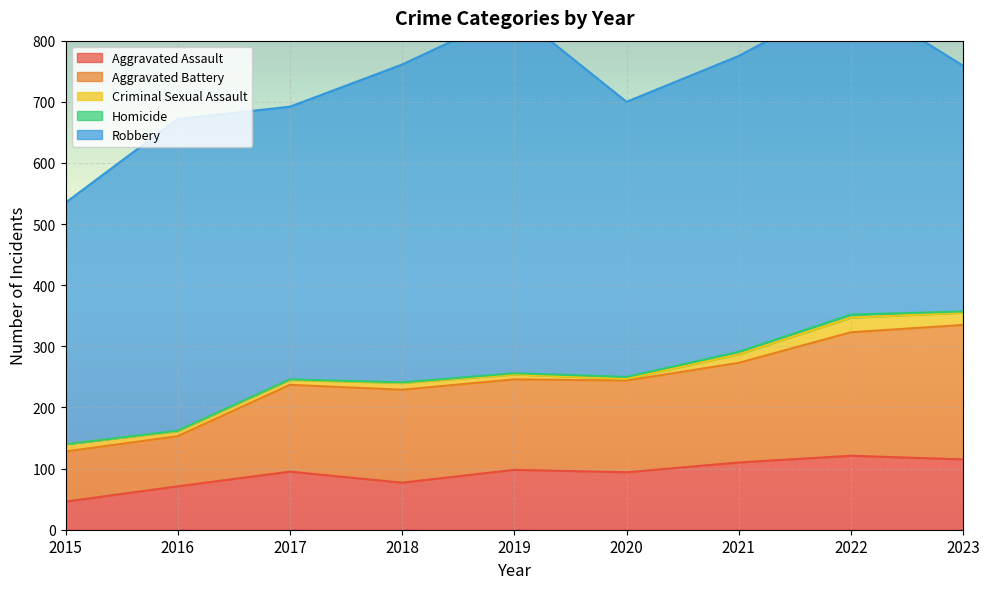

What are all the series names shown in the legend?

Aggravated Assault, Aggravated Battery, Criminal Sexual Assault, Homicide, Robbery